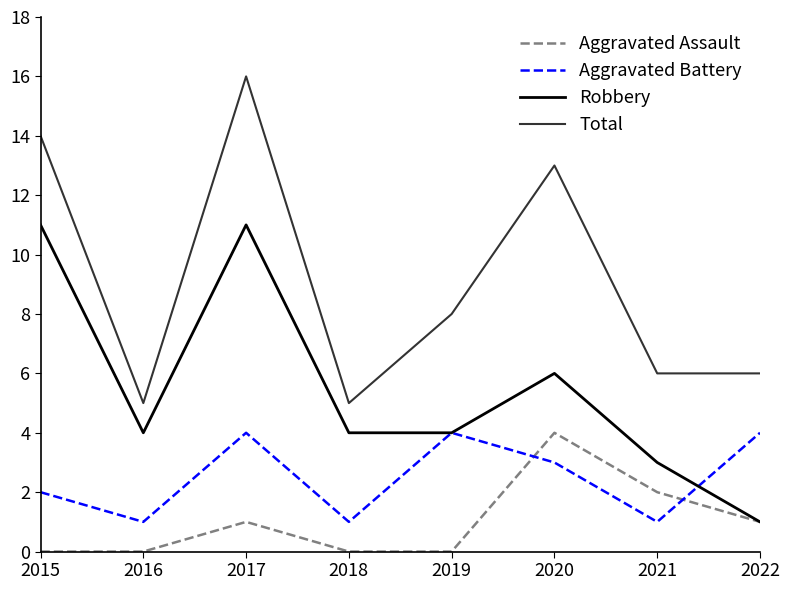

Which series has the largest total across all categories?

Total